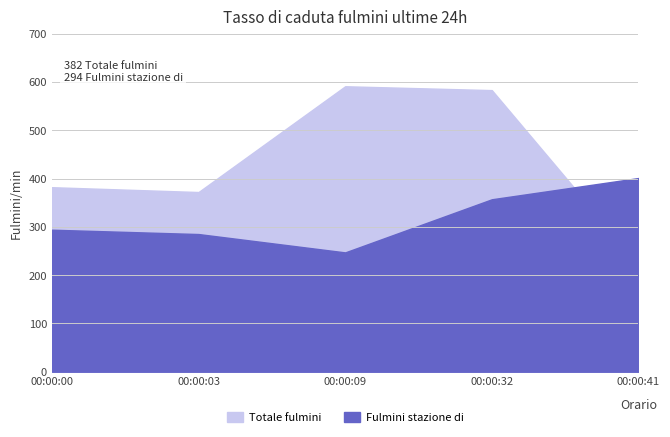

Which series has the largest total across all categories?

Totale fulmini